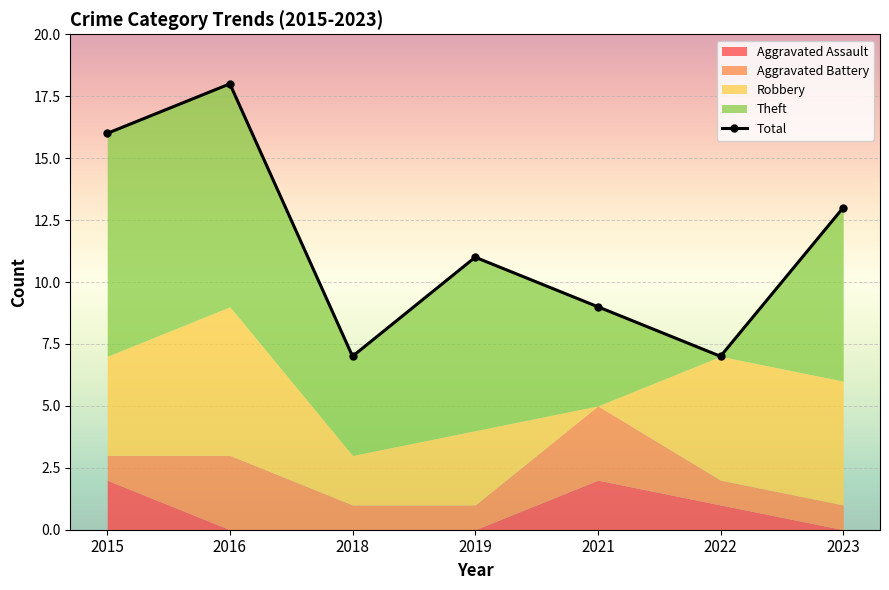

At which category does the data reach its first local peak?

2016